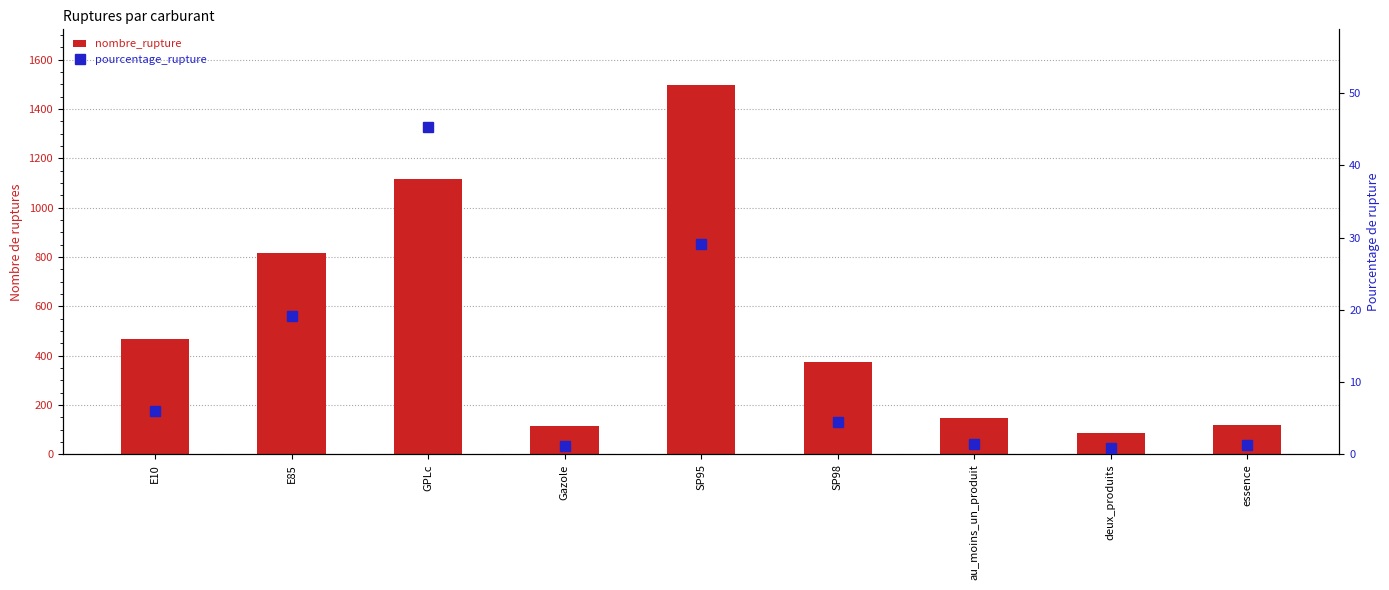

Reading left to right, what are all the values shown in this chart?

nombre_rupture: E10=466.0	E85=817.0	GPLc=1118.0	Gazole=114.0	SP95=1498.0	SP98=376.0	au_moins_un_produit=147.0	deux_produits=88.0	essence=121.0
pourcentage_rupture: E10=6.0	E85=19.1	GPLc=45.2	Gazole=1.2	SP95=29.0	SP98=4.5	au_moins_un_produit=1.5	deux_produits=0.9	essence=1.2